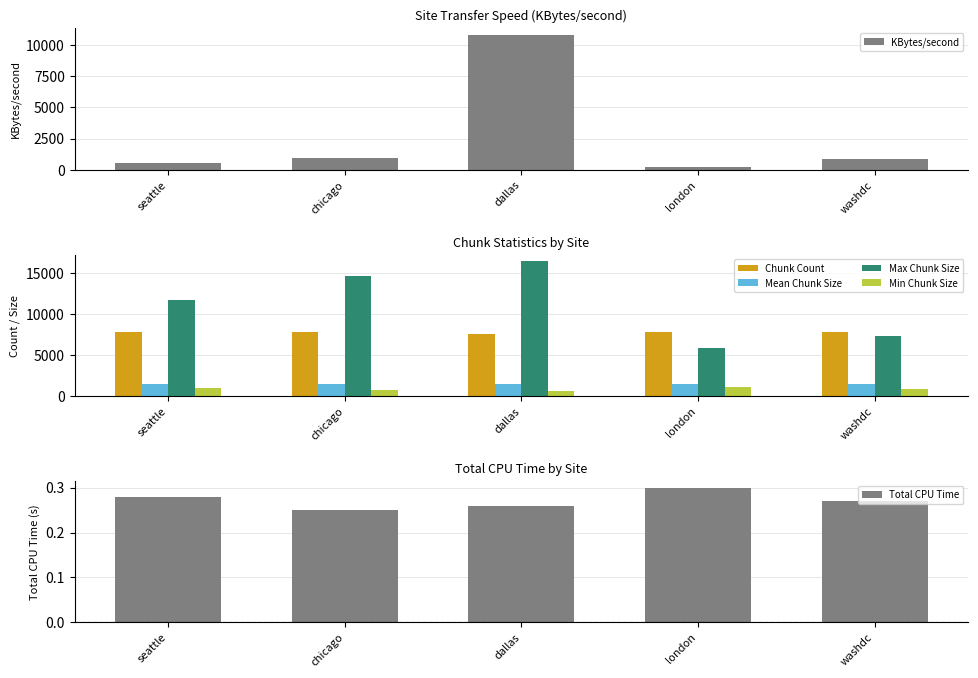

Which category has the lowest value in the Total CPU Time series?

chicago